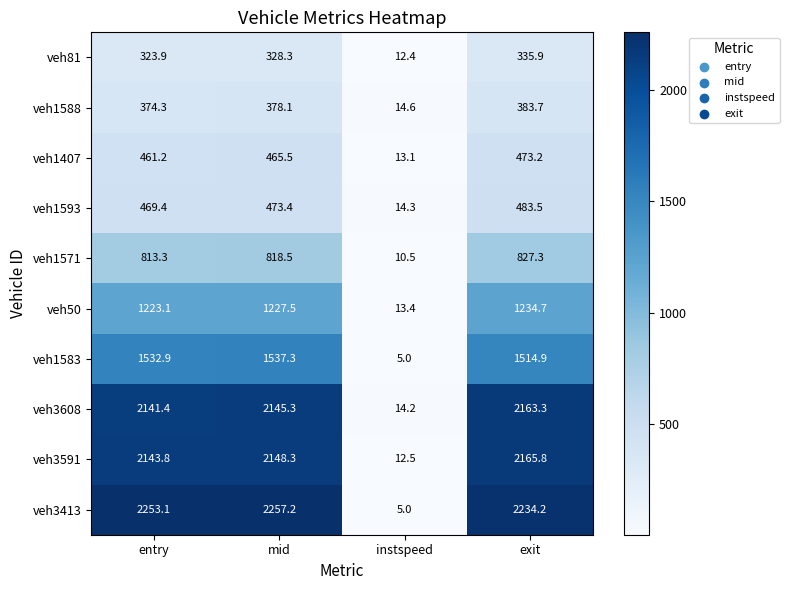

What is the difference between the highest and lowest values at entry?

1929.2